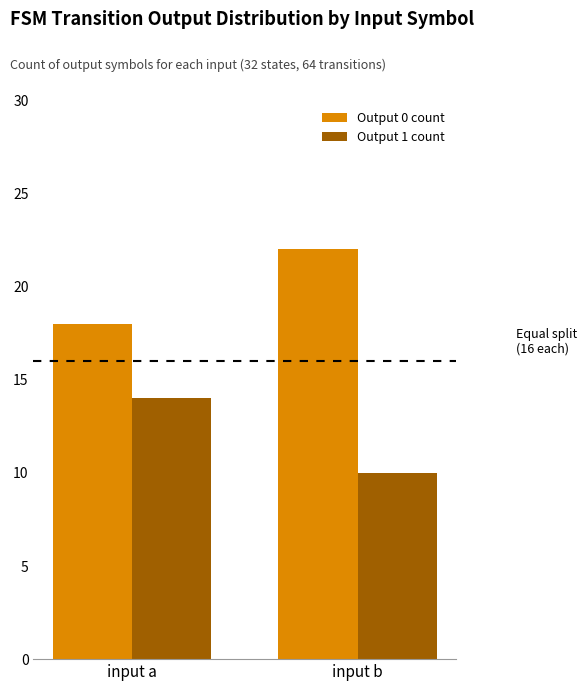

How many Output 1 count values are between 10 and 14?

2